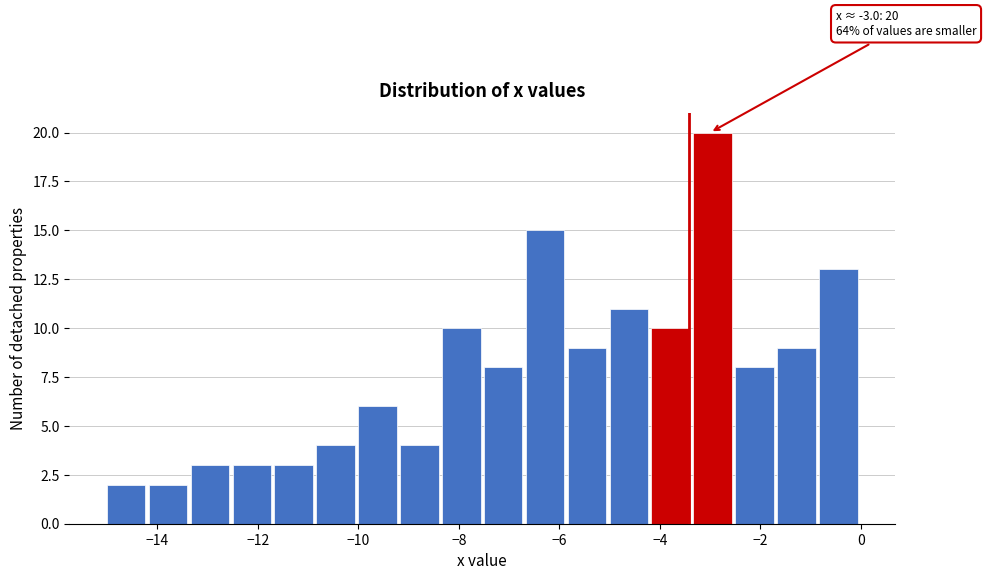

Over which range of the x-axis is the bar tallest?

-3.4 to -2.4